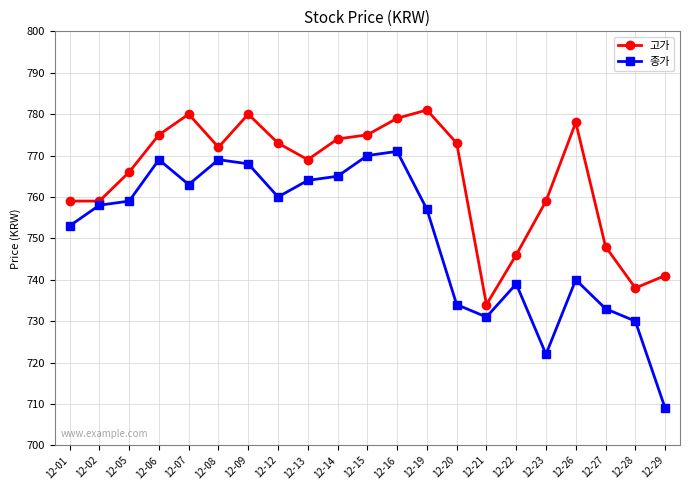

What is the sum of all 고가 values?

16059